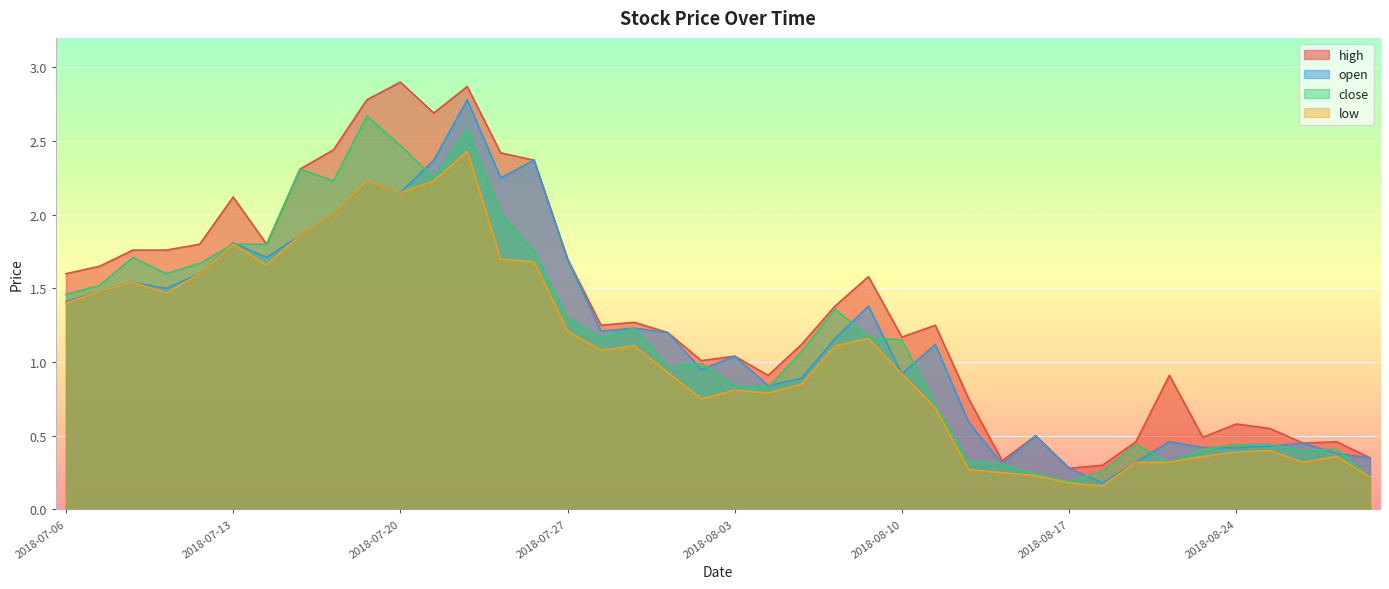

Which has a higher value, 2018-08-06 or 2018-08-15?

2018-08-06